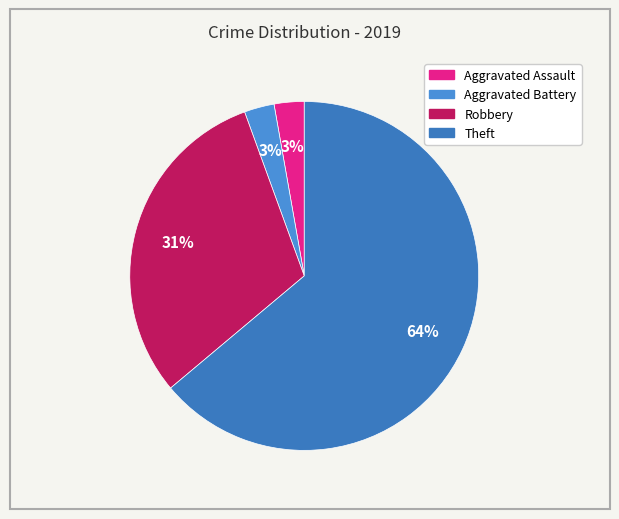

Is it true that Theft is 73% of the pie?

False